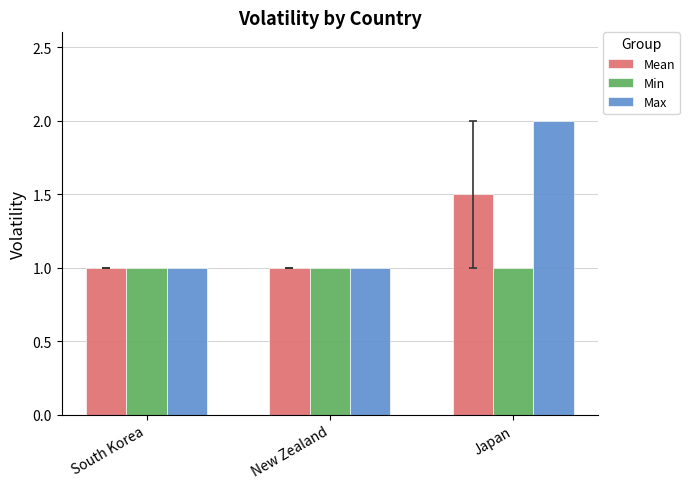

What is the average value of the Min series?

1.0